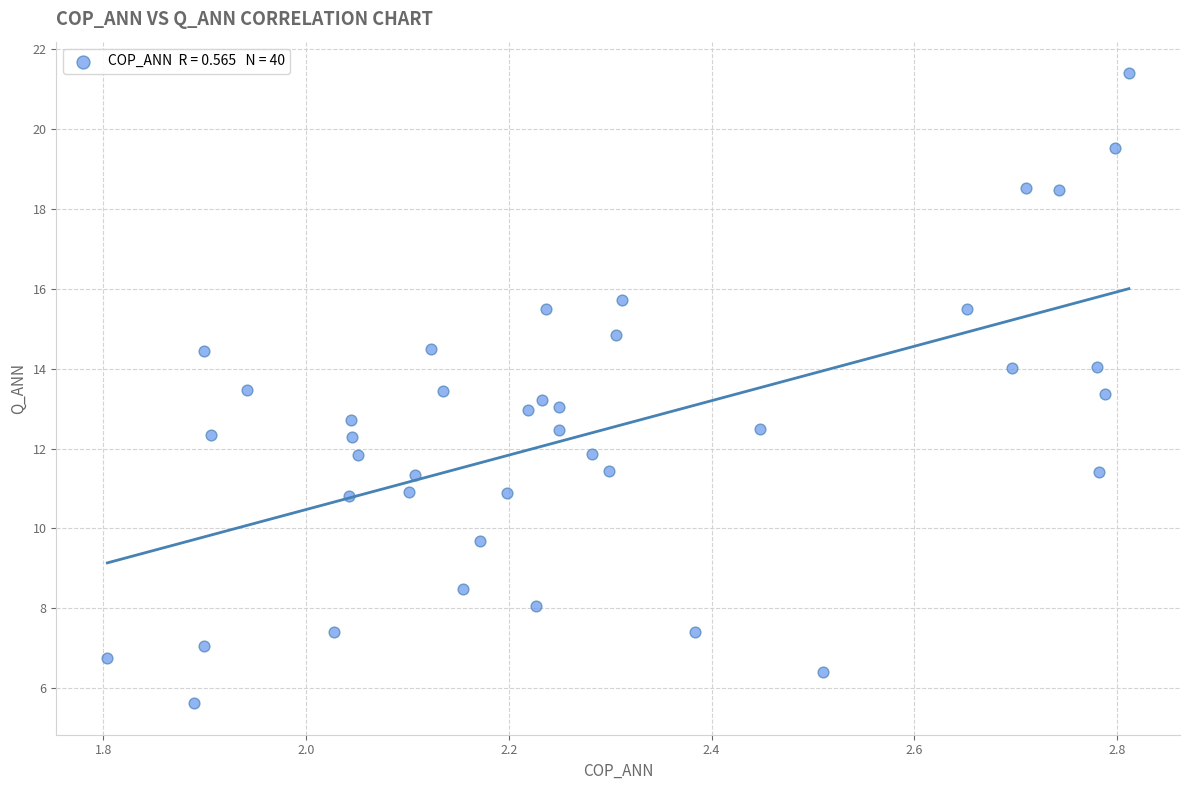

What is the range of X values (max minus min)?

1.0